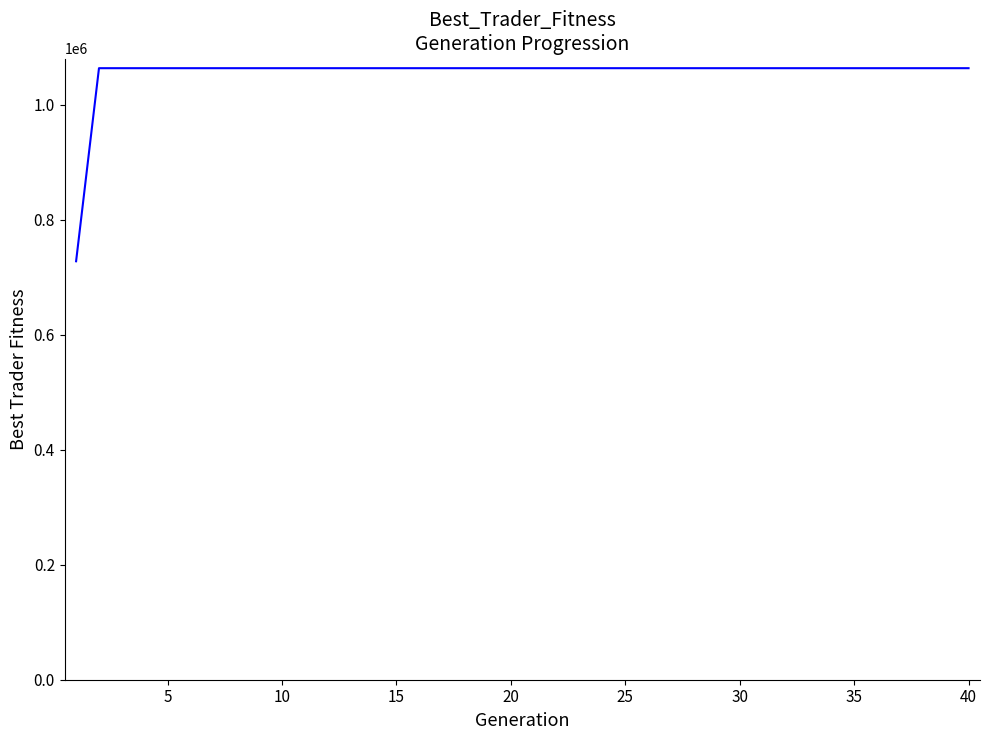

What is the minimum value shown in the chart?

727650.8